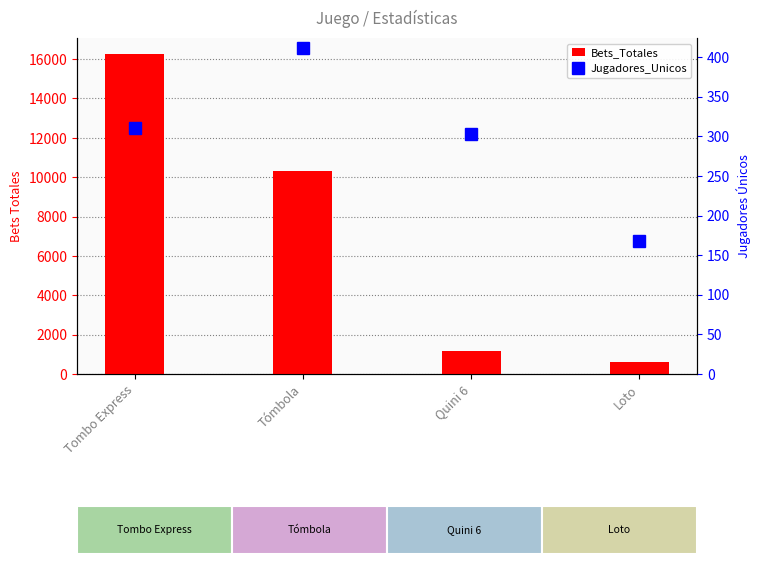

Count the number of data series in this chart.

2